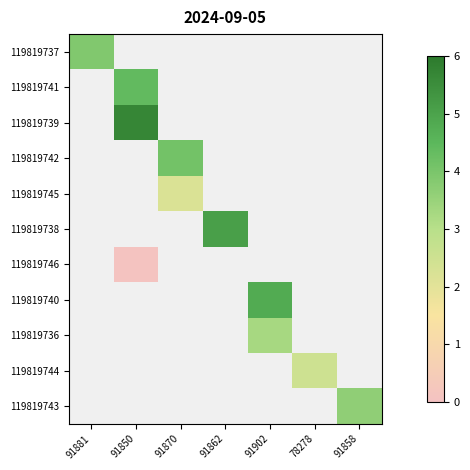

Which category has the lowest value across all series?

91850